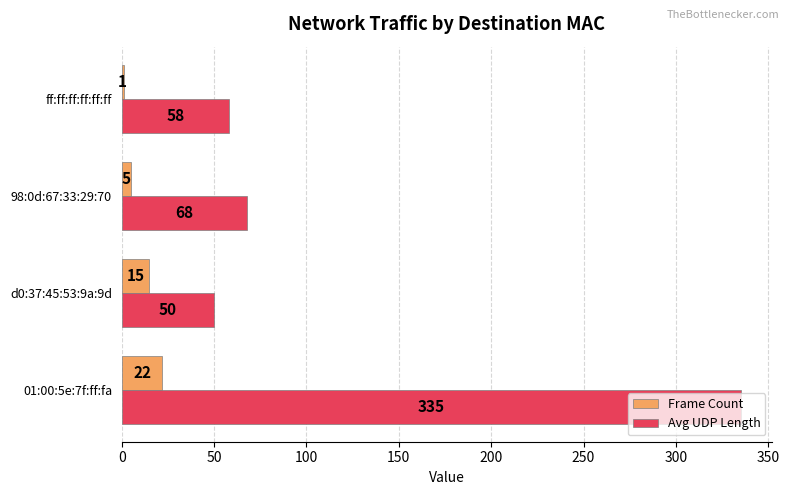

At which label is Frame Count closest to 11?

d0:37:45:53:9a:9d